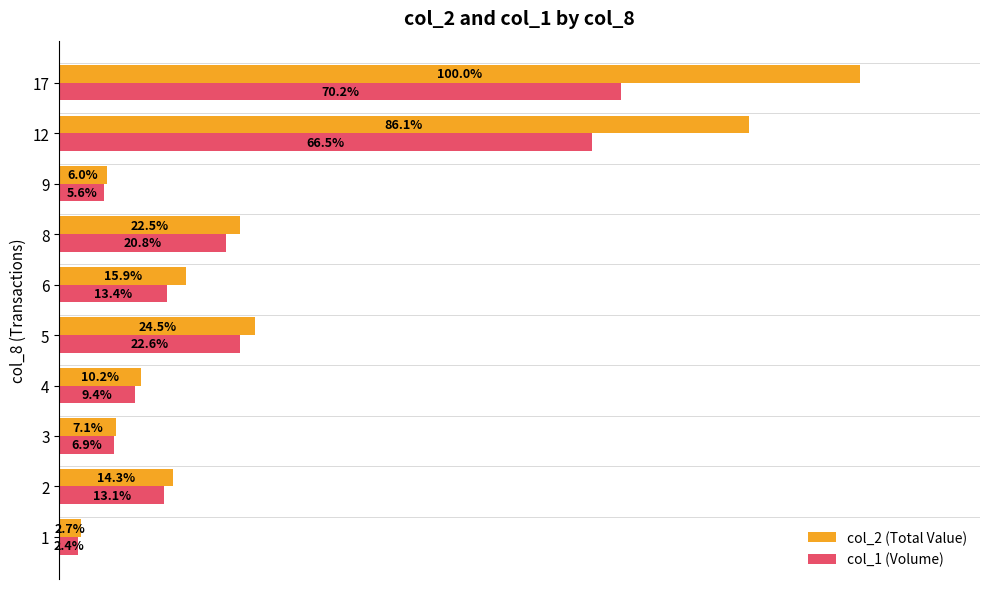

How many groups of bars are there?

10